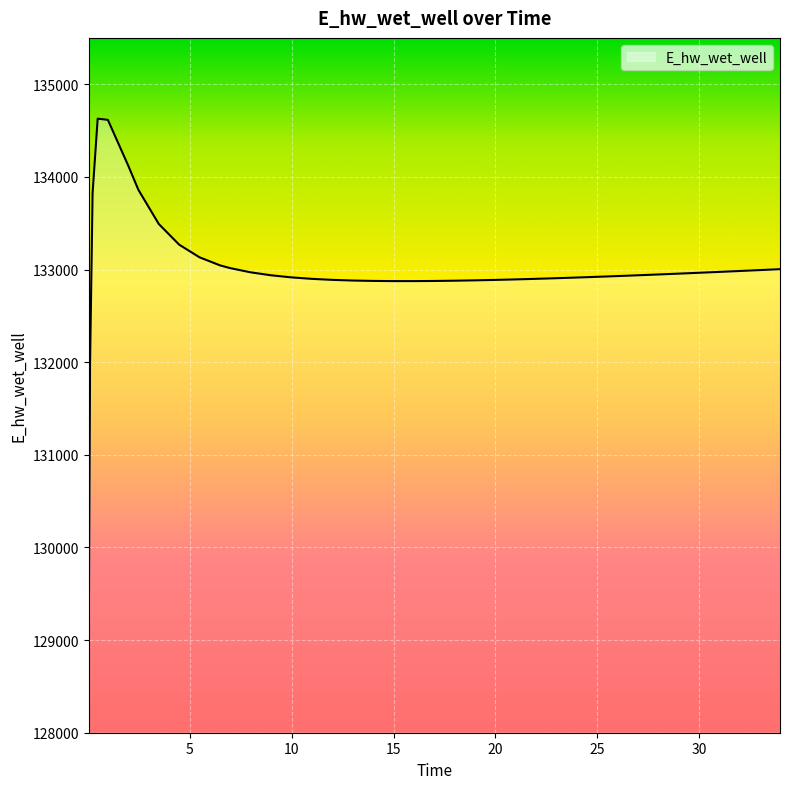

What is the difference between the maximum and minimum values?

5557.7